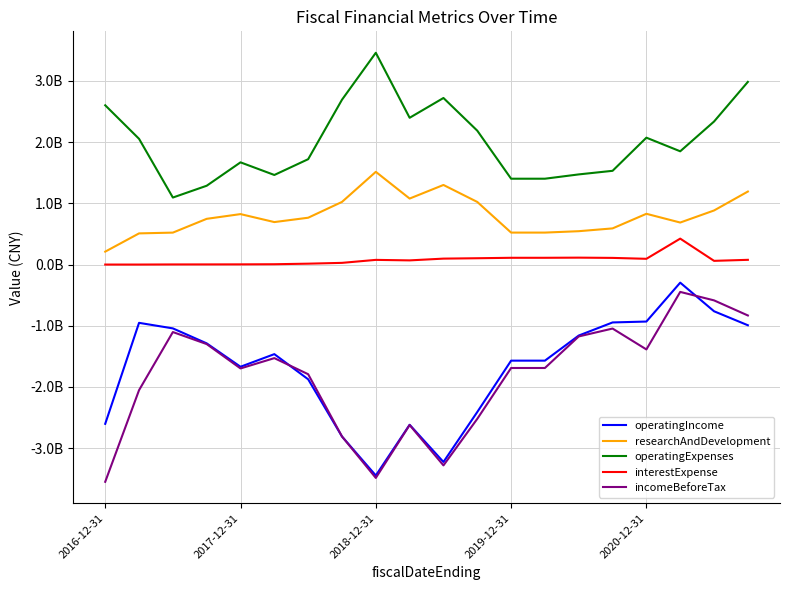

Which series has the largest range (max minus min)?

operatingIncome